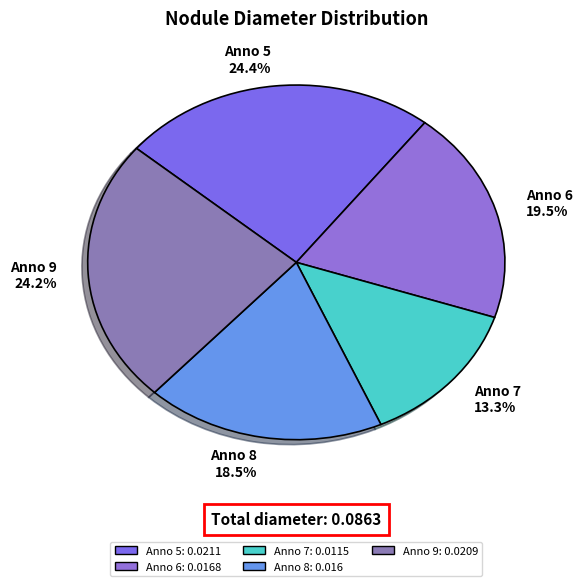

Is there a majority slice in this chart?

No